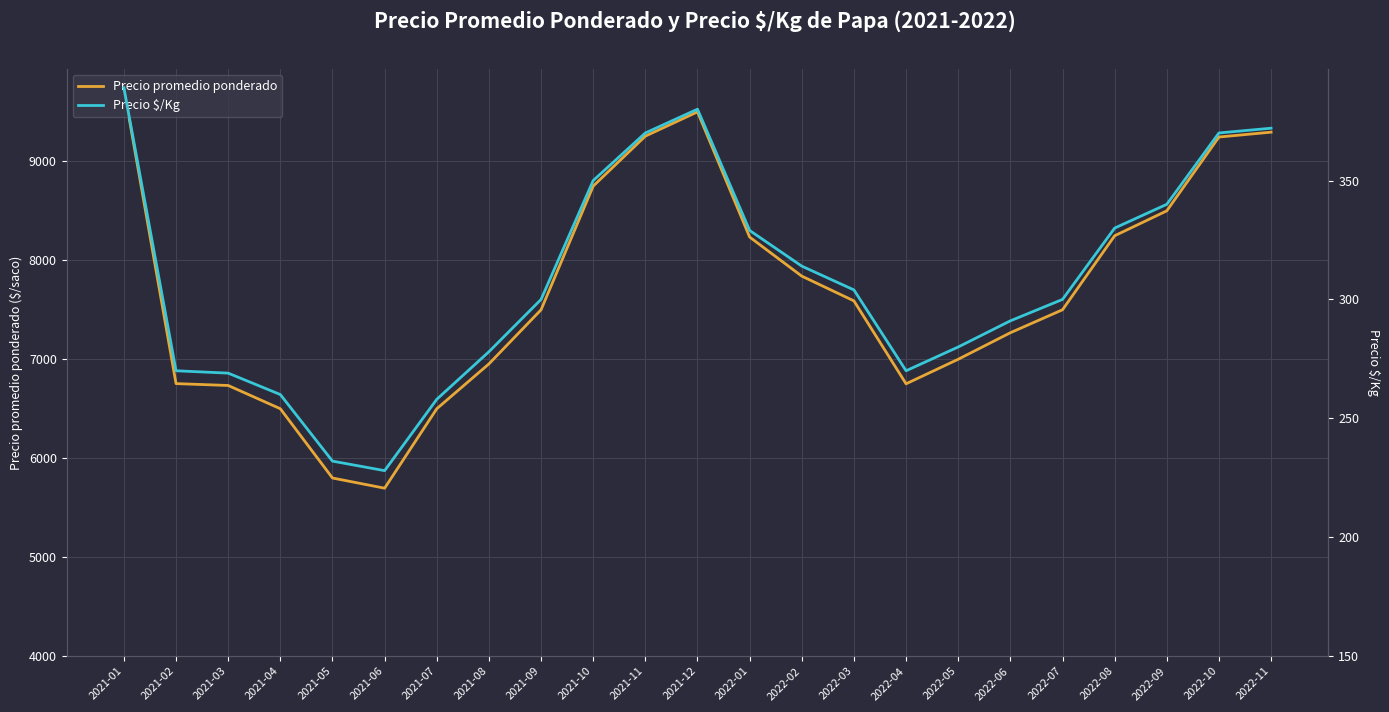

Reading right to left, what are all the values shown in this chart?

Precio promedio ponderado: 2022-11=9295	2022-10=9246	2022-09=8500	2022-08=8248	2022-07=7500	2022-06=7268	2022-05=7000	2022-04=6752	2022-03=7590	2022-02=7840	2022-01=8235	2021-12=9500	2021-11=9255	2021-10=8750	2021-09=7500	2021-08=6953	2021-07=6500	2021-06=5697	2021-05=5800	2021-04=6500	2021-03=6735	2021-02=6754	2021-01=9735
Precio $/Kg: 2022-11=372	2022-10=370	2022-09=340	2022-08=330	2022-07=300	2022-06=291	2022-05=280	2022-04=270	2022-03=304	2022-02=314	2022-01=329	2021-12=380	2021-11=370	2021-10=350	2021-09=300	2021-08=278	2021-07=258	2021-06=228	2021-05=232	2021-04=260	2021-03=269	2021-02=270	2021-01=389